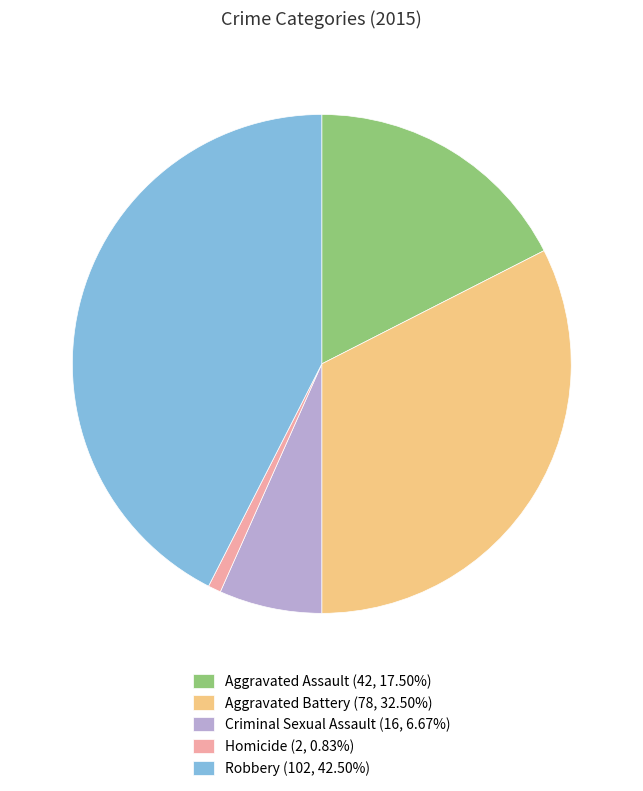

The Aggravated Assault slice represents 3% of the pie. True or false?

False